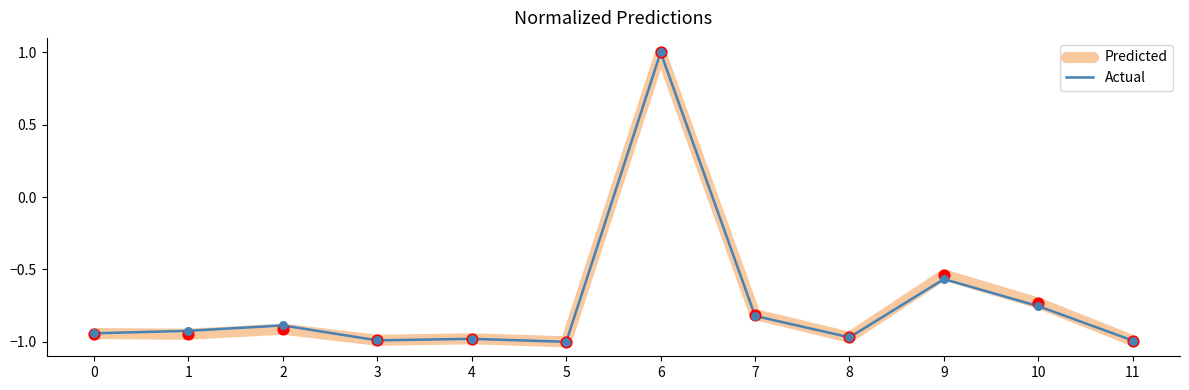

What are all the series names shown in the legend?

Predicted, Actual